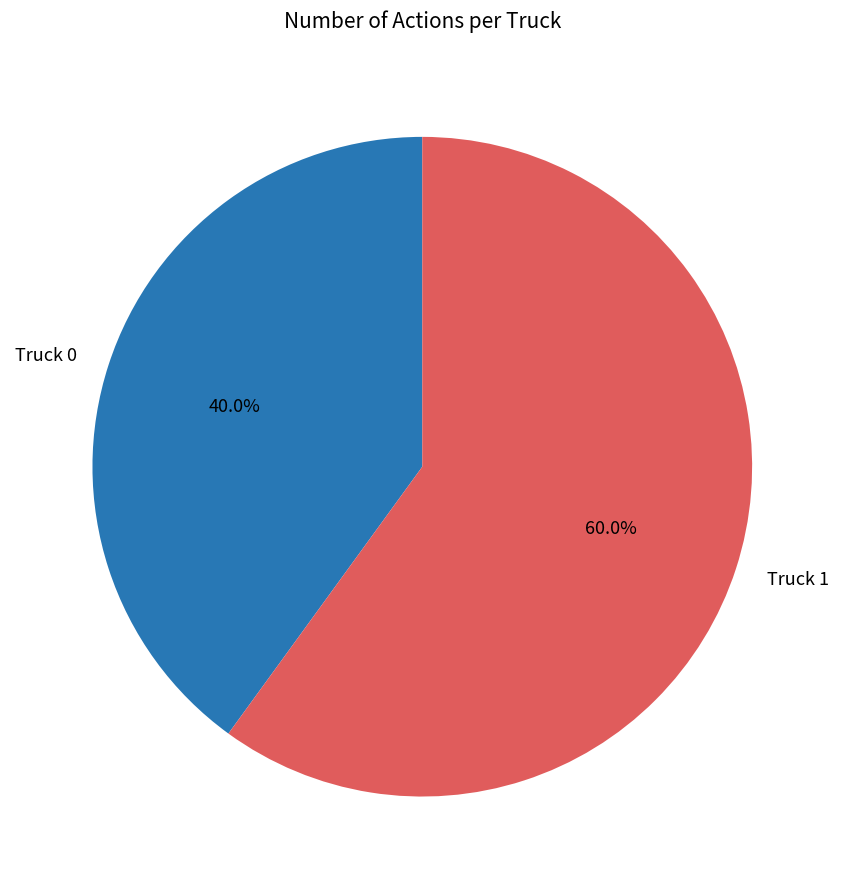

To the nearest percent, what is the difference between the Truck 1 and Truck 0 slice percentages?

20%